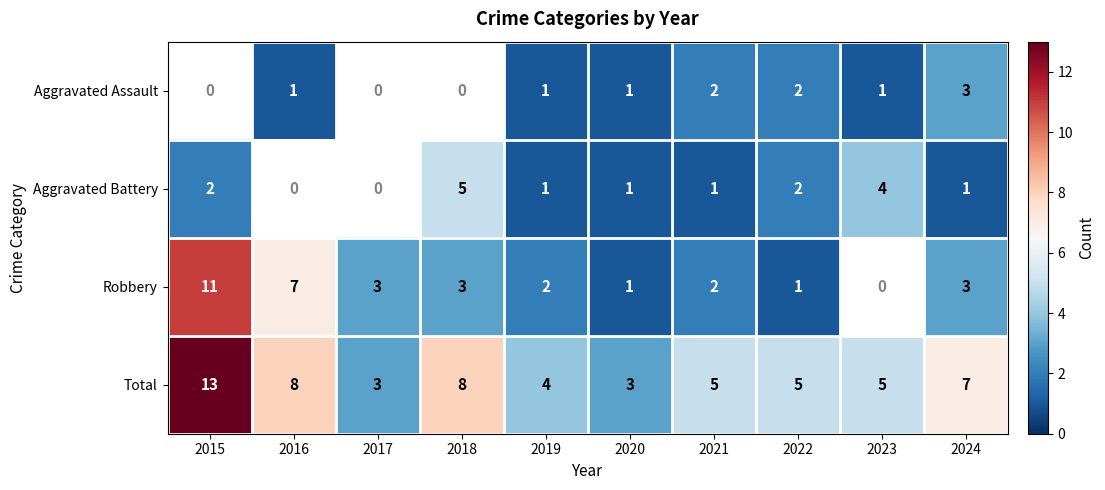

What is the difference between the second highest and minimum values in the Total series?

5